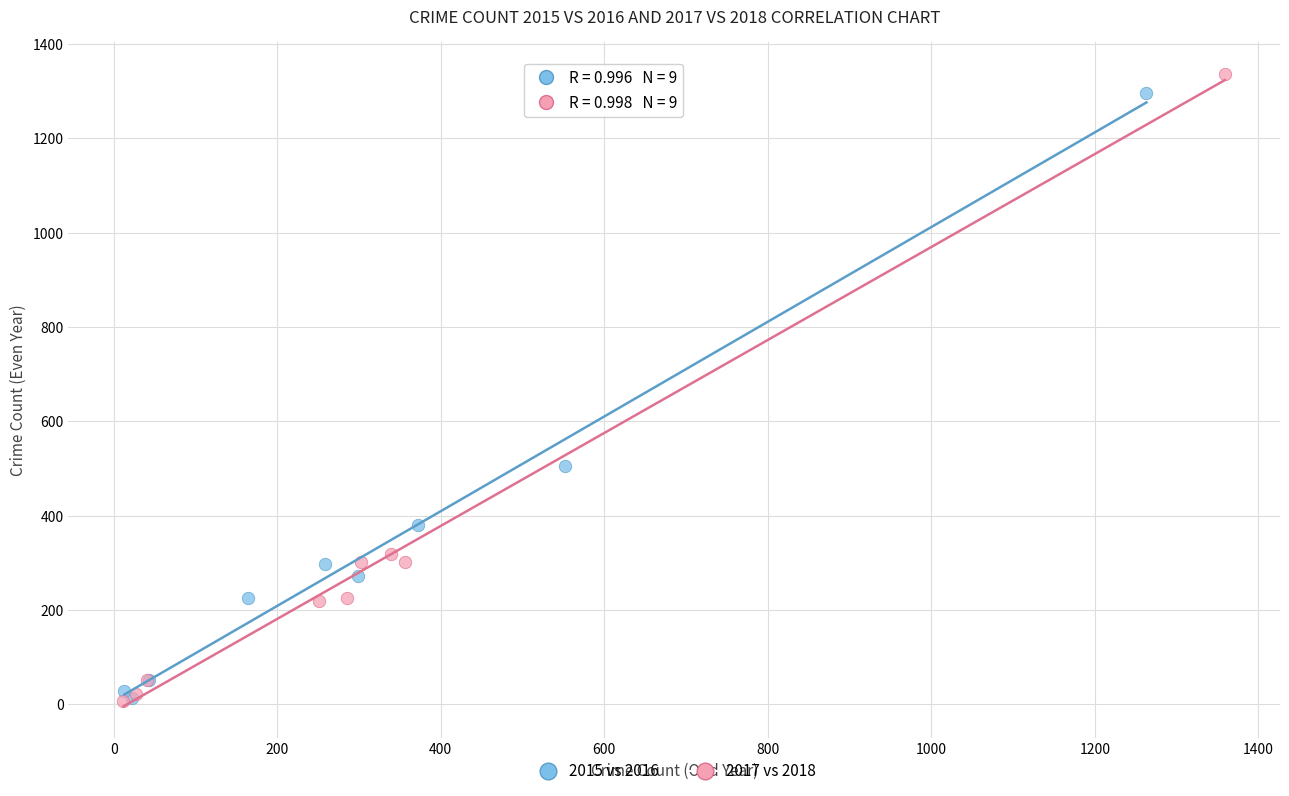

What are all the series names shown in the legend?

2015 vs 2016, 2017 vs 2018